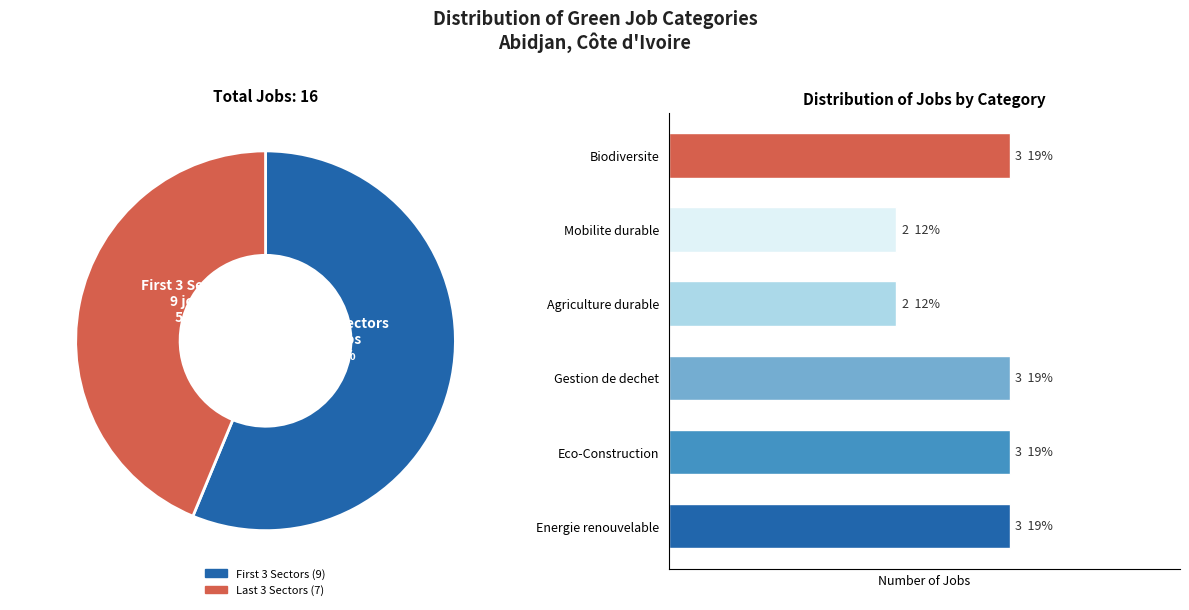

Which slice is the largest?

Energie renouvelable